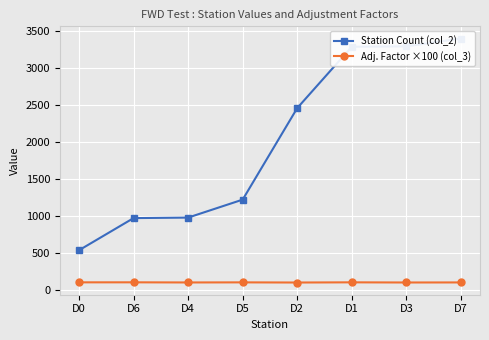

What is the highest value of the Station Count (col_2) series?

3402.0